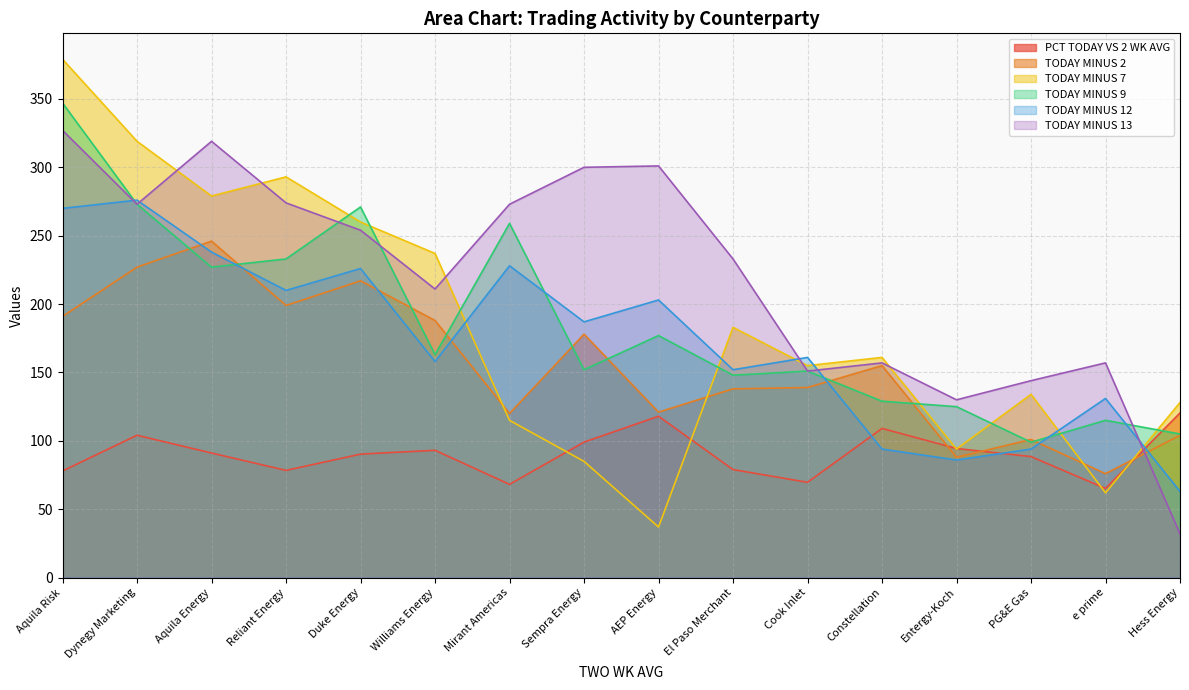

What is the total value across all series at Mirant Americas?

1063.2